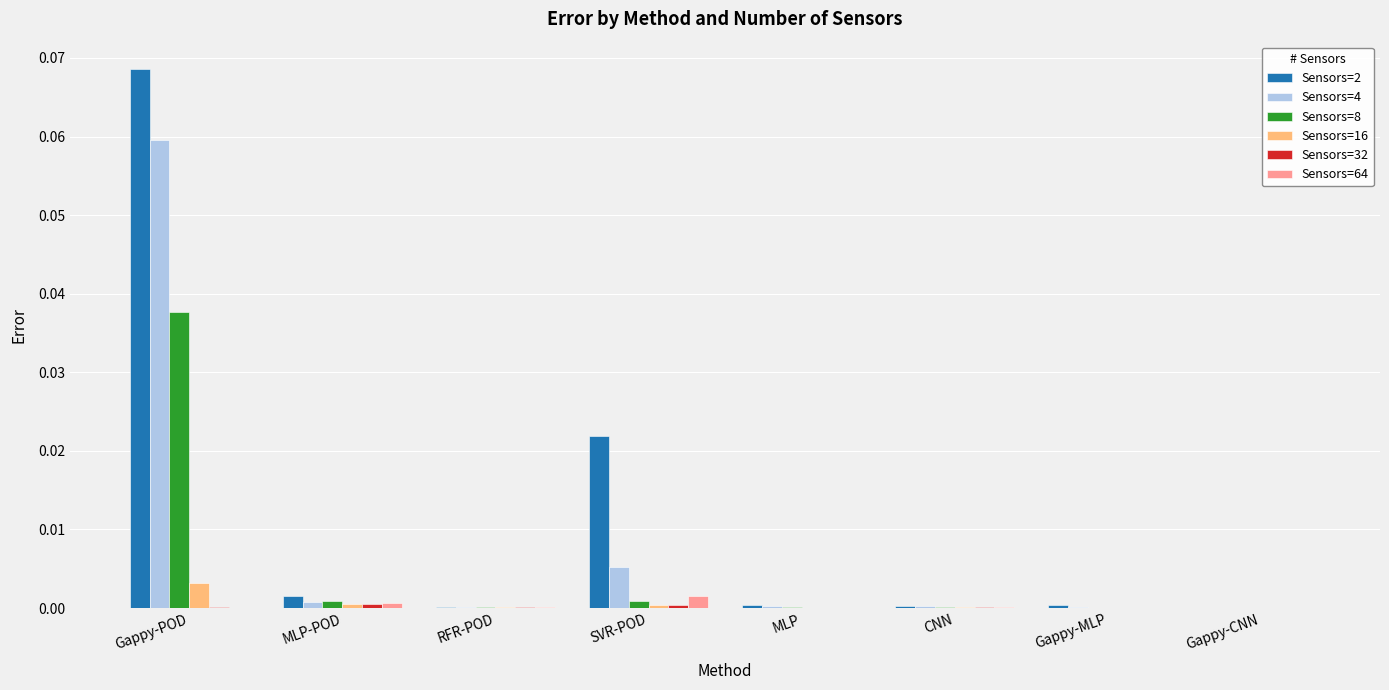

Which series has the largest total across all categories?

Sensors=2